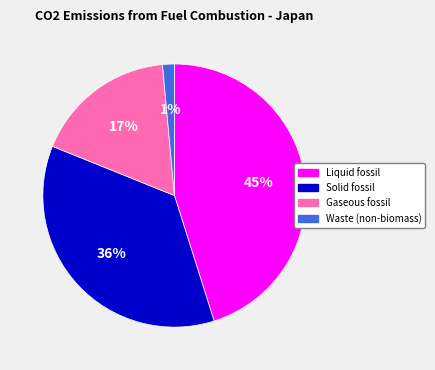

Approximately how many times larger is the value at Gaseous fossil compared to Liquid fossil?

0.4